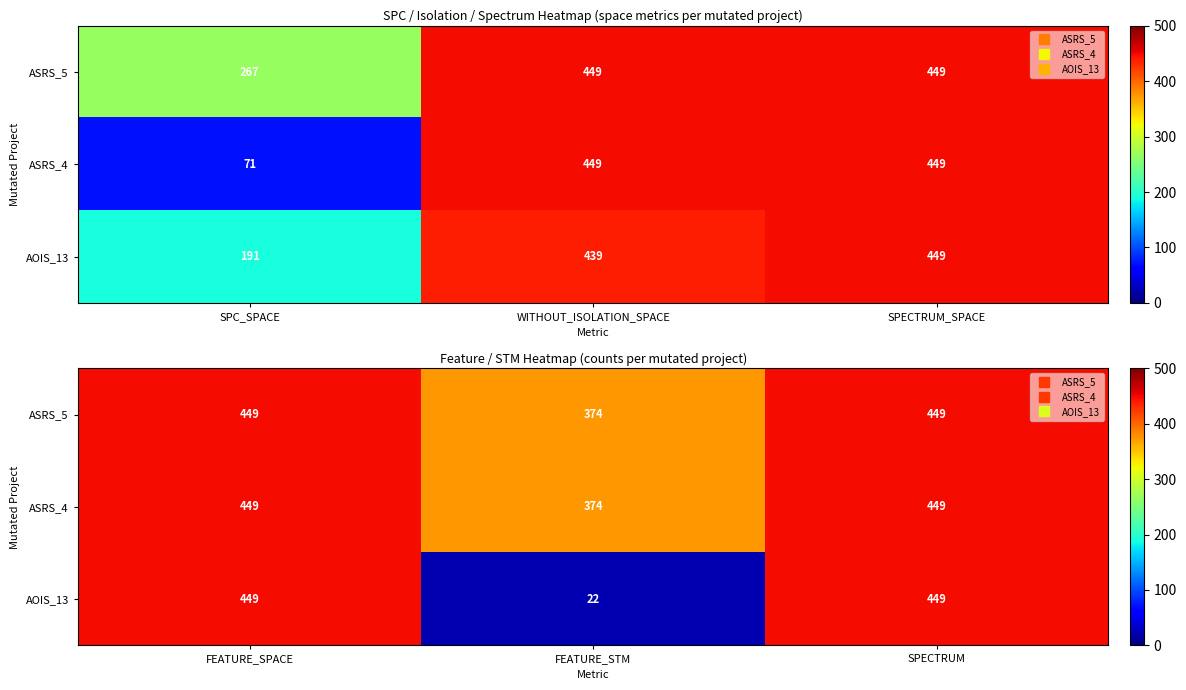

What is the greatest value displayed?

449